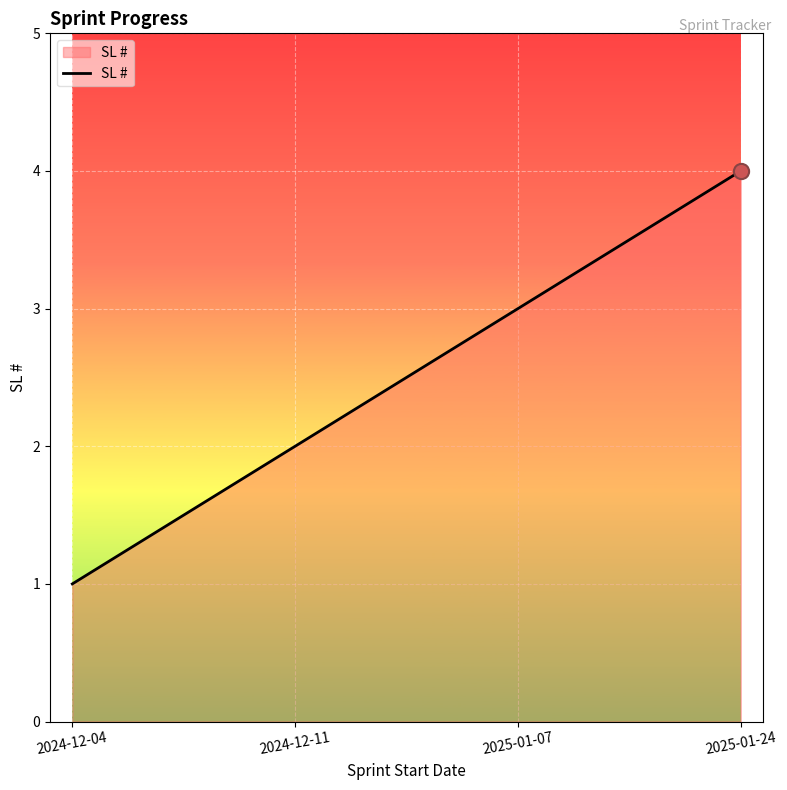

What is the change in value from 2025-01-07 to 2025-01-24?

+1